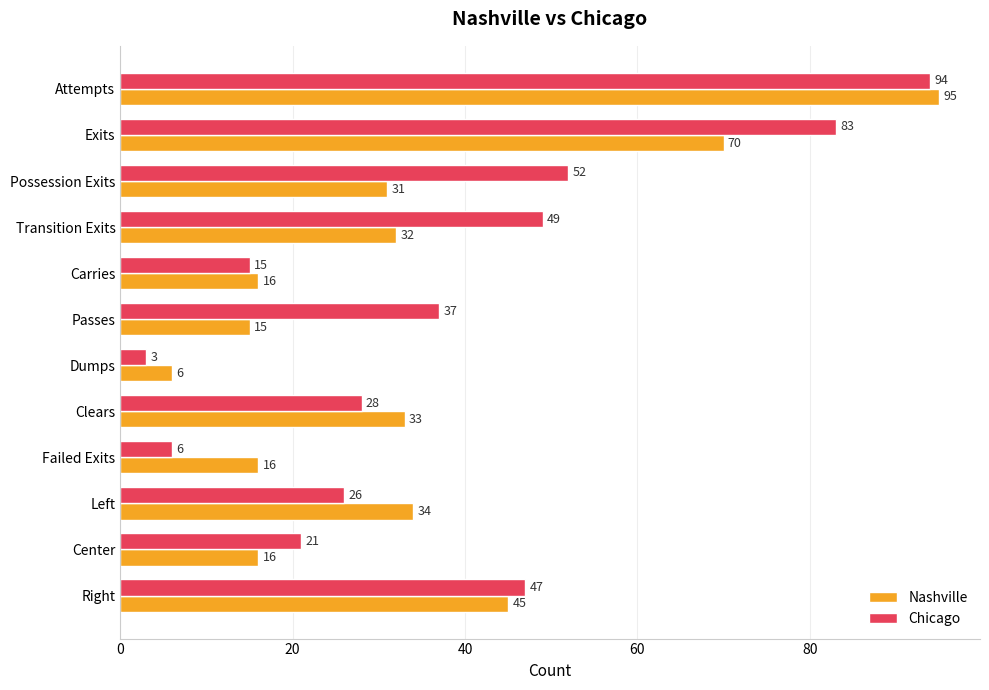

What is the difference between the maximum and minimum values in the Nashville series?

89